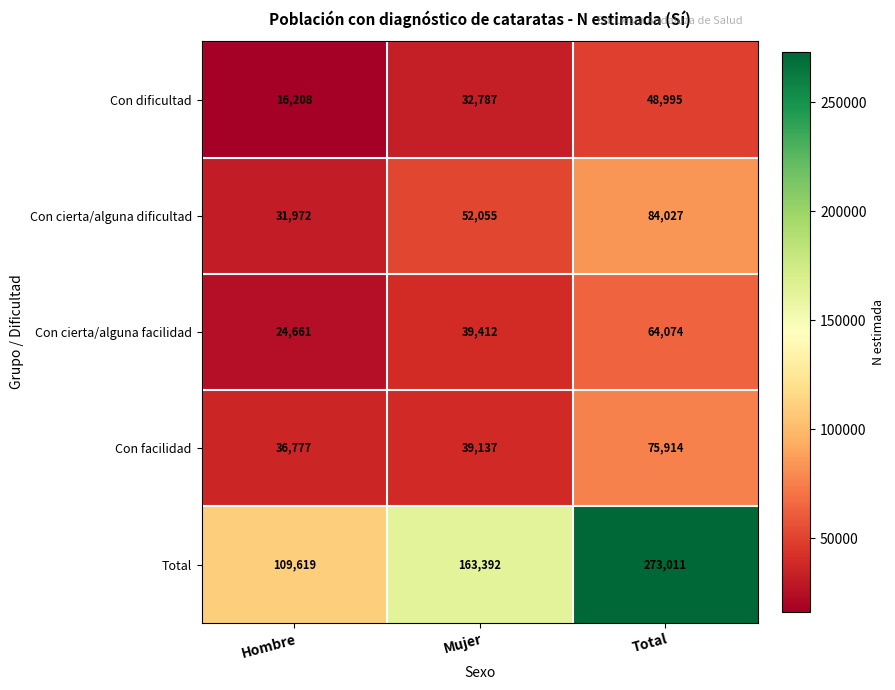

Which category has the highest value in the Total series?

Total